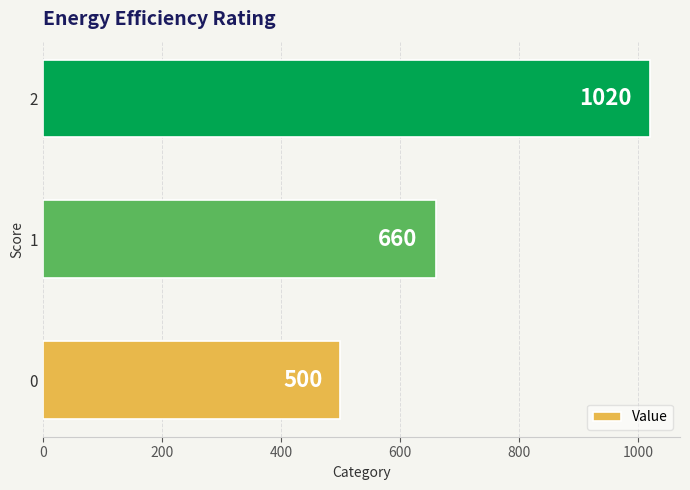

What is the change in value from 0 to 1?

+160